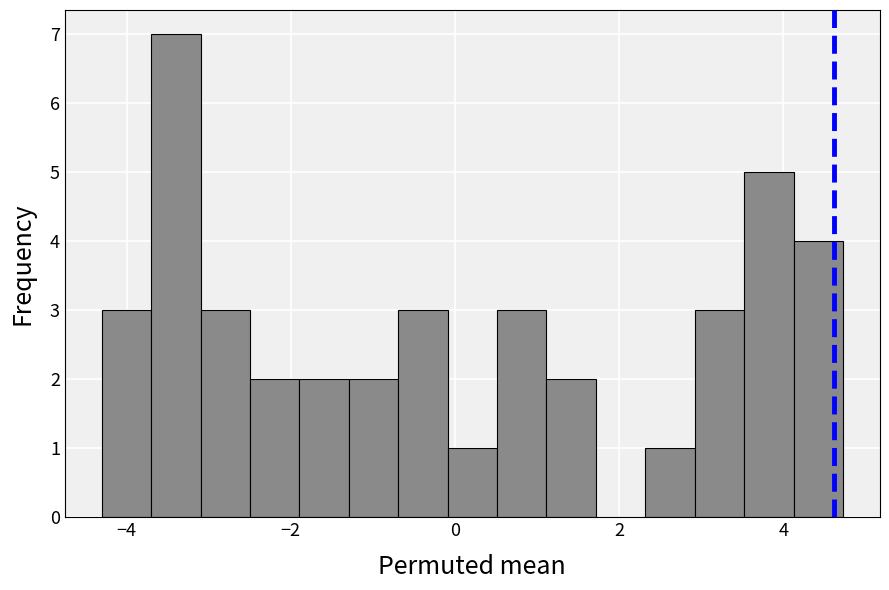

Around what value on the x-axis is the tallest bar? Give the approximate position of its centre, as read against the axis.

-3.4